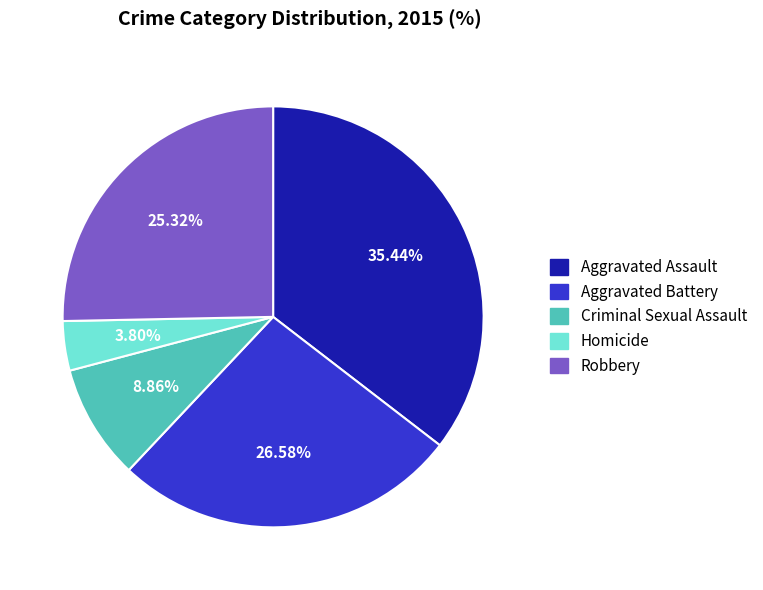

What percentage is the Homicide slice, to the nearest percent?

4%